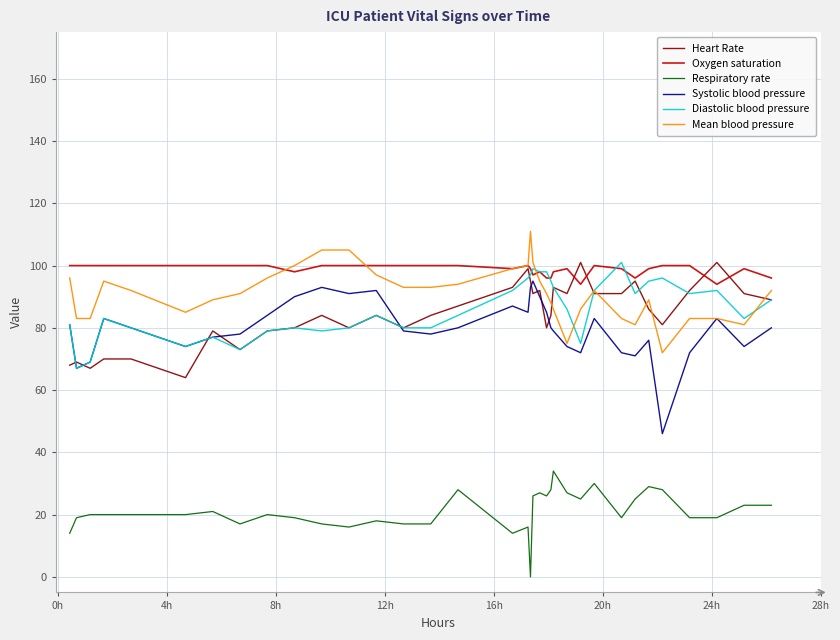

At how many categories does at least one series exceed 29?

35